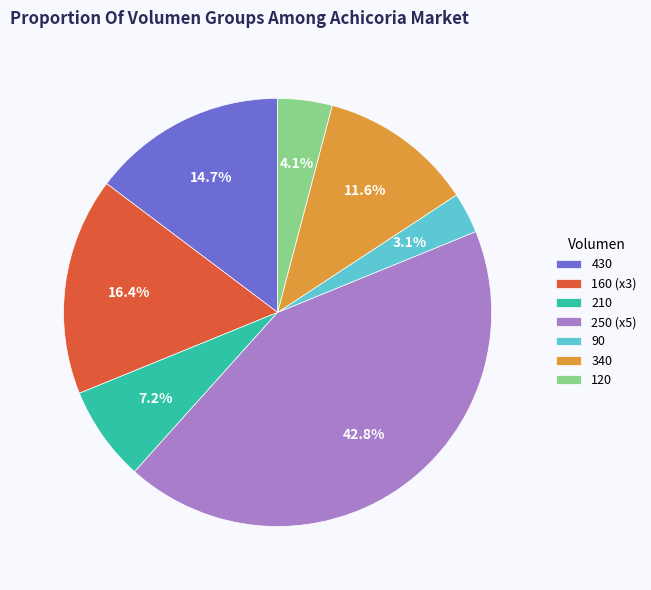

Does 90 represent more than half of the total?

No